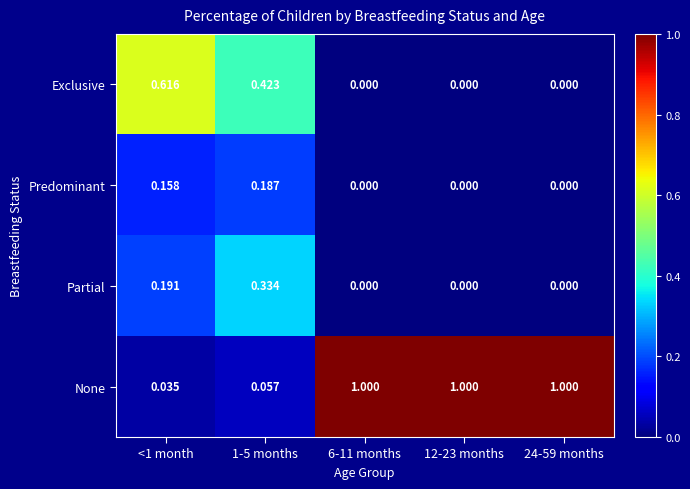

Is the value of None at 1-5 months greater than the value of Predominant at 24-59 months?

Yes